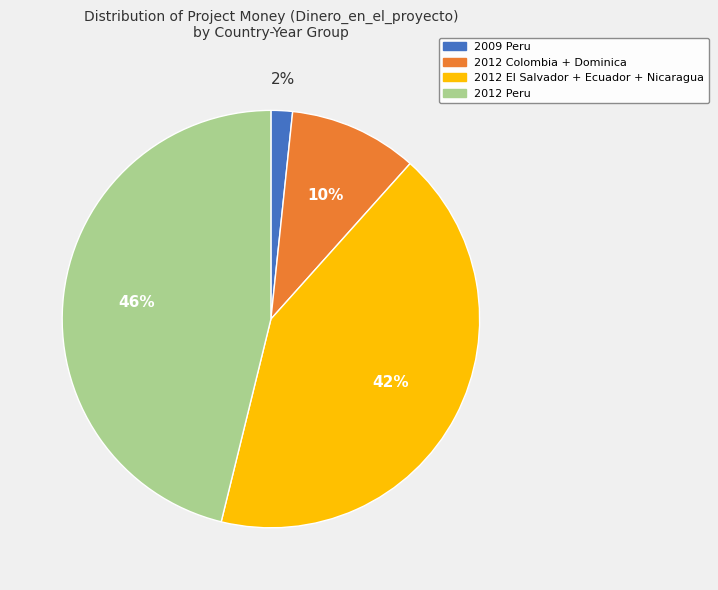

To the nearest percent, what is the difference between the 2012 Colombia + Dominica and 2012 Peru slice percentages?

36%